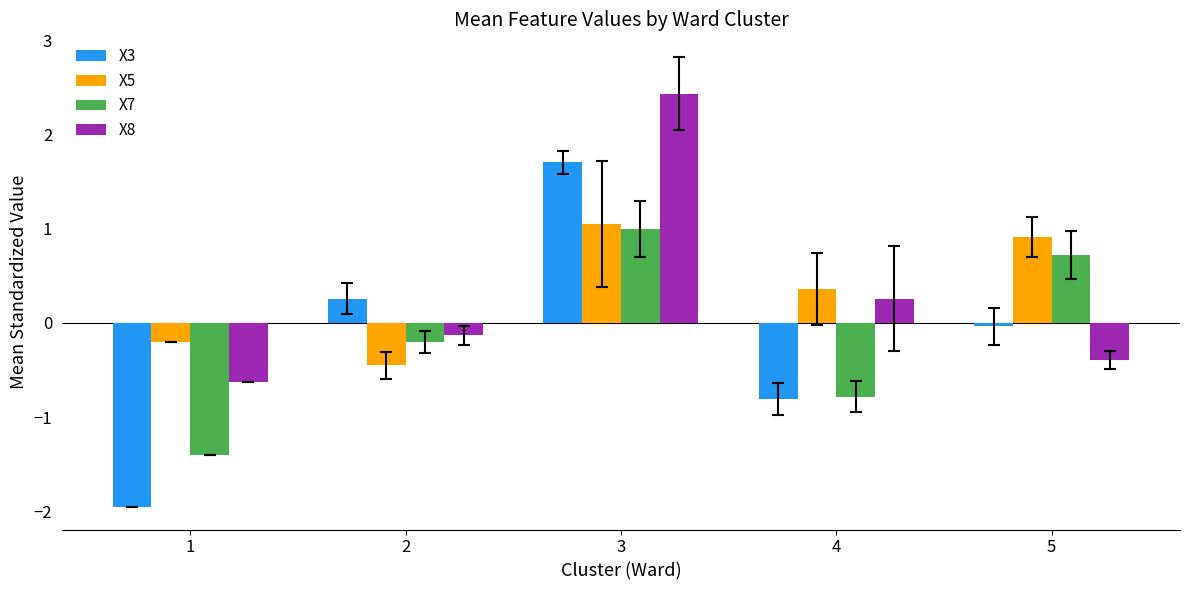

List the labels in order of X8 value, largest first.

3, 4, 2, 5, 1